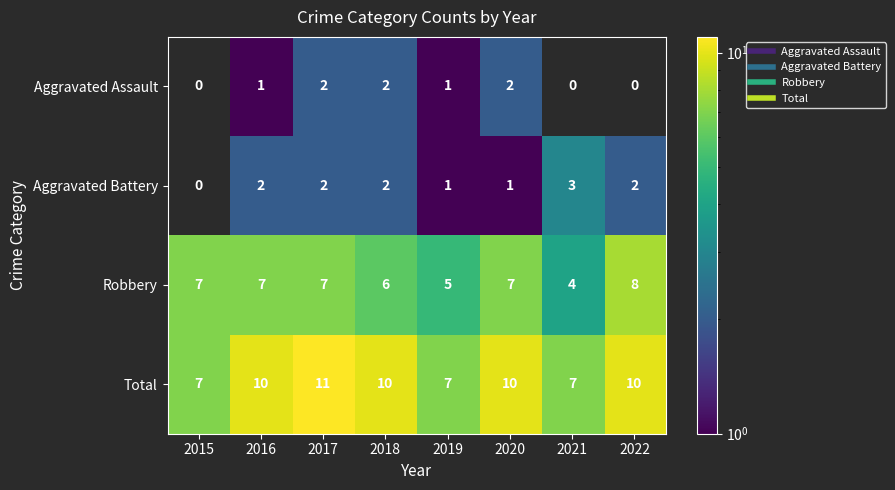

Where is Total nearest to the value 9?

2016